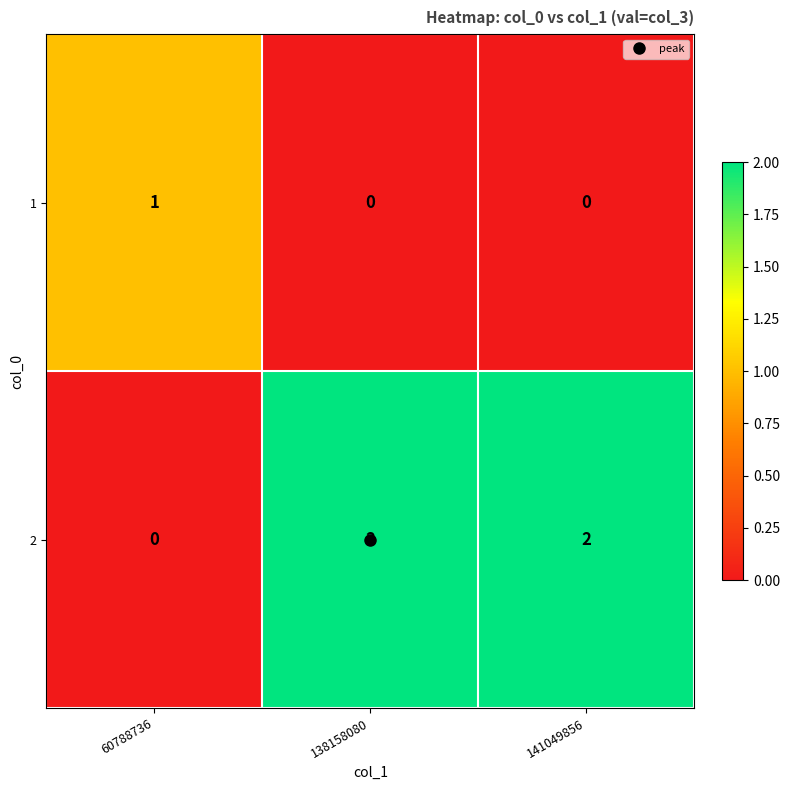

How many data points does each series have?

3